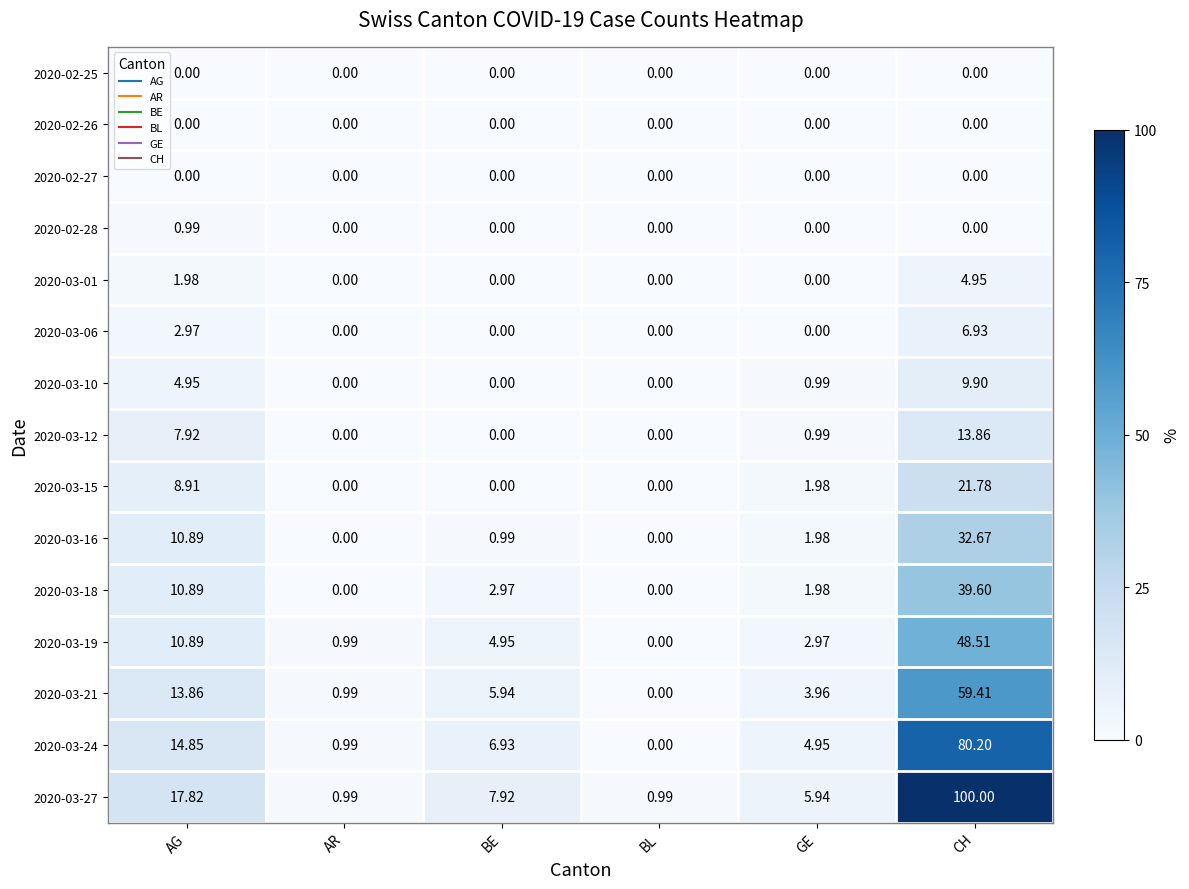

At which category is the sum across all series the highest?

CH